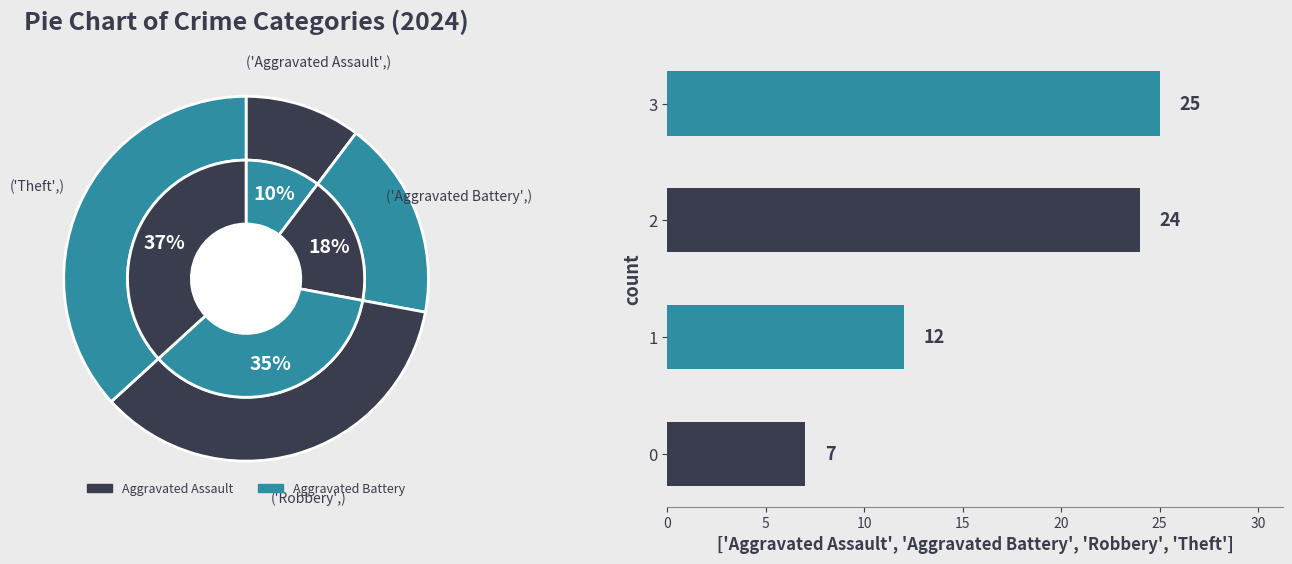

Which slice is the largest?

3